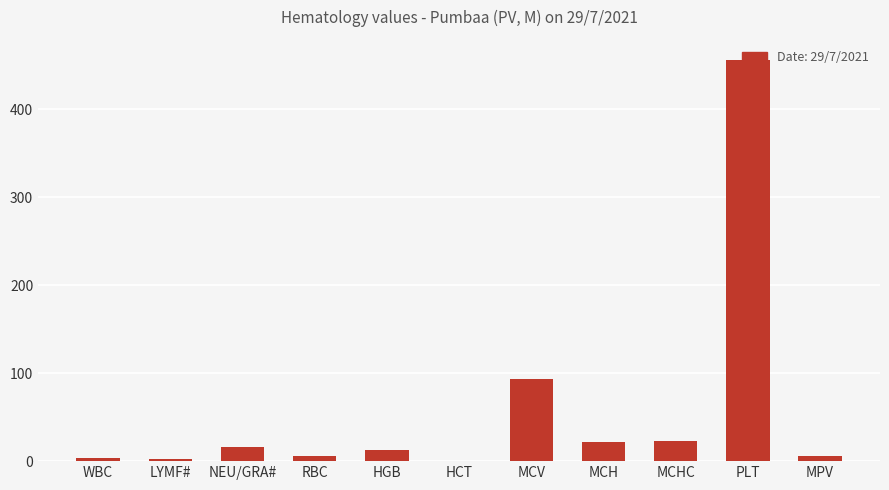

What is the sum of the values at MCH and PLT?

477.8